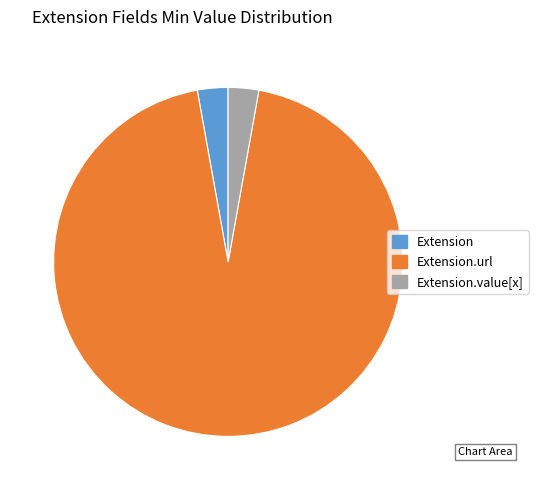

Is it true that Extension.value[x] is 9% of the pie?

False